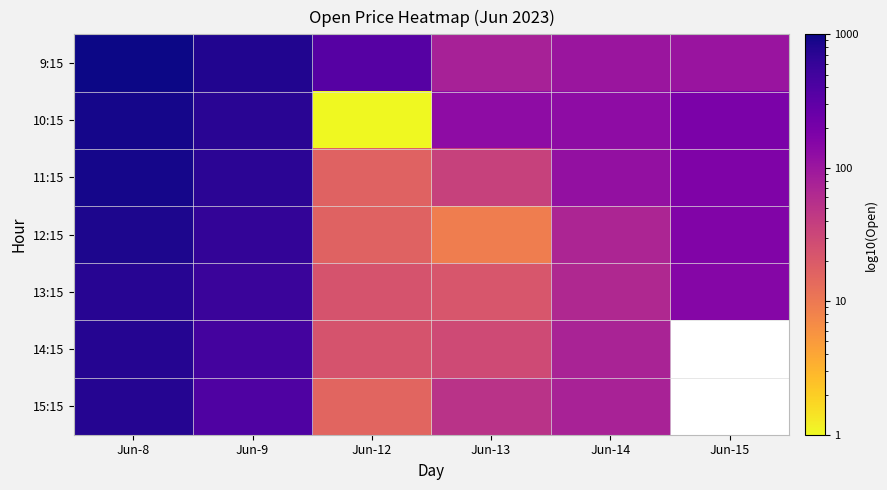

What is the lowest value of the 9:15 series?

77.1